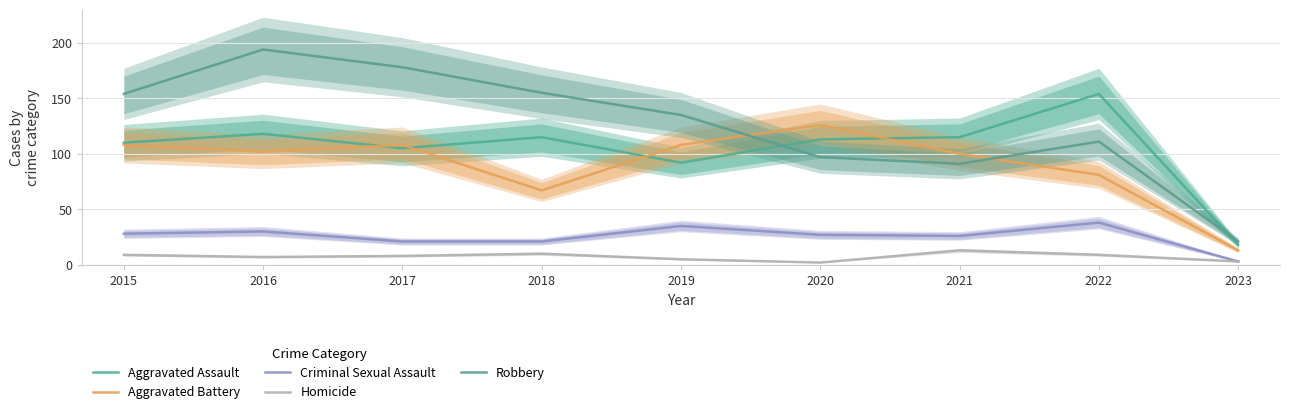

What is the difference between the maximum and minimum values in the Aggravated Assault series?

136